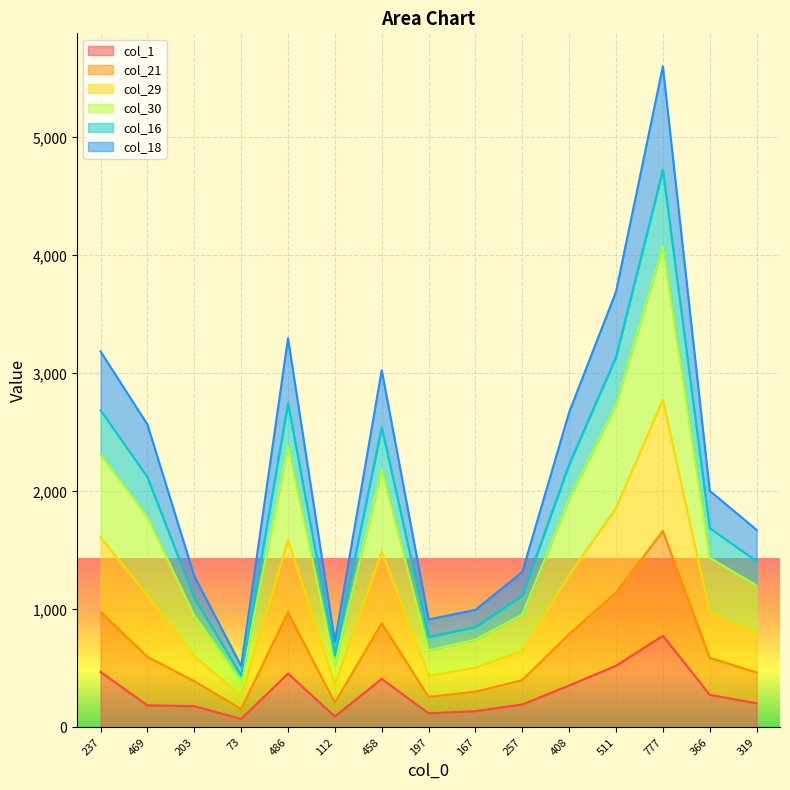

At which category does col_1 reach its first local peak?

486